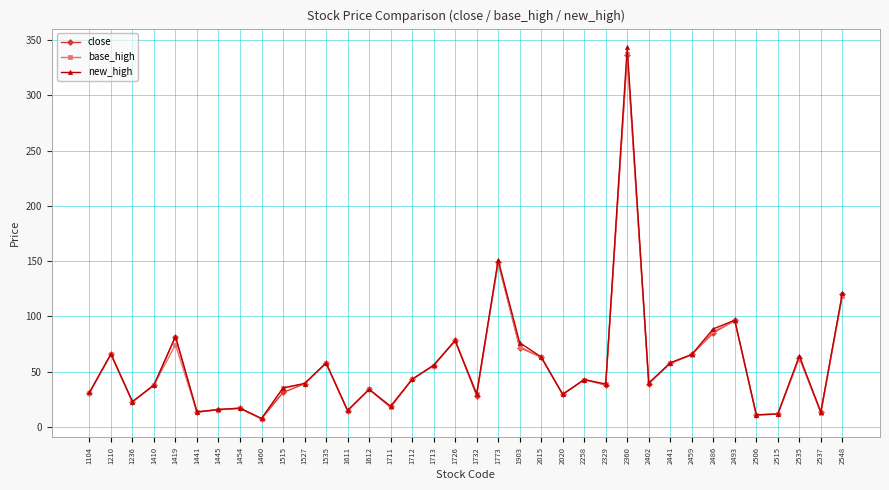

At which category is the sum across all series the highest?

2360